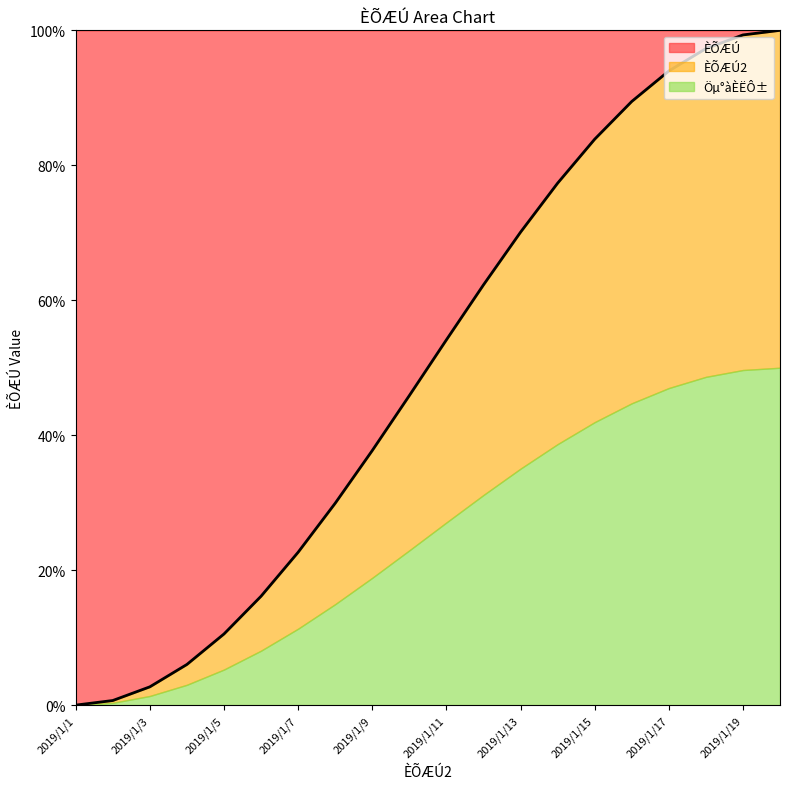

List the labels in order of value, smallest first.

2019/1/1, 2019/1/2, 2019/1/3, 2019/1/4, 2019/1/5, 2019/1/6, 2019/1/7, 2019/1/8, 2019/1/9, 2019/1/10, 2019/1/11, 2019/1/12, 2019/1/13, 2019/1/14, 2019/1/15, 2019/1/16, 2019/1/17, 2019/1/18, 2019/1/19, 2019/1/20